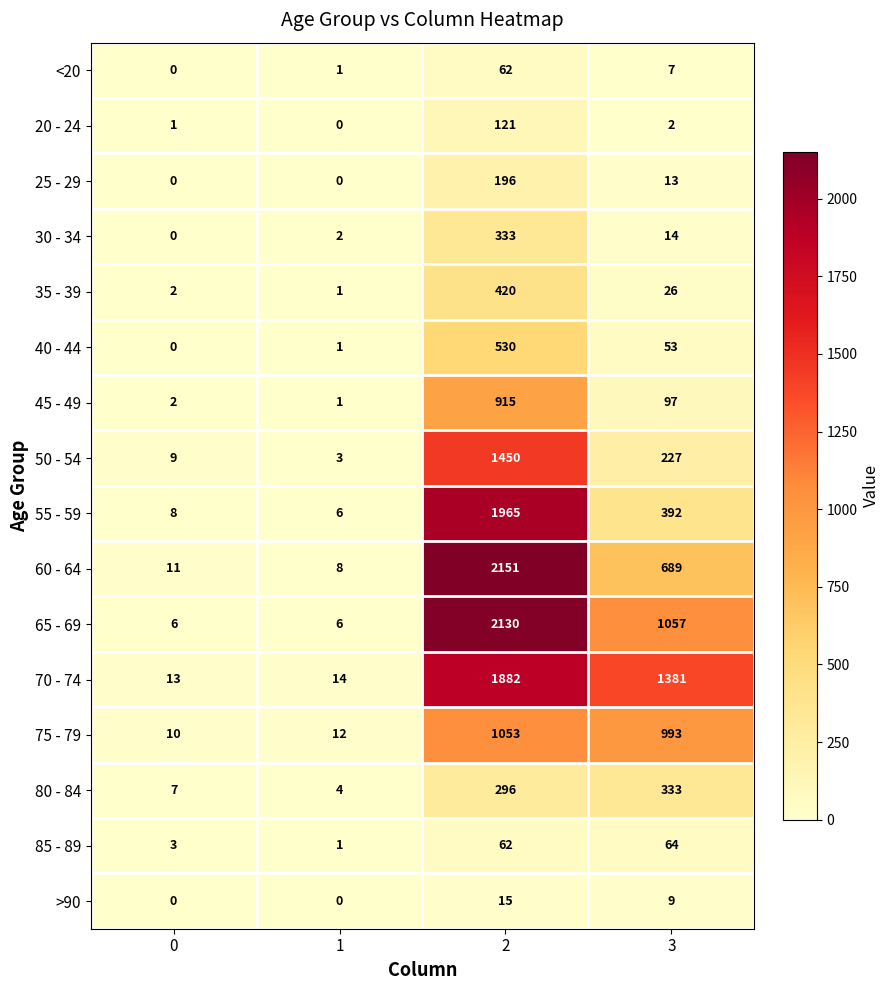

List the labels in order of 30 - 34 value, smallest first.

0, 1, 3, 2